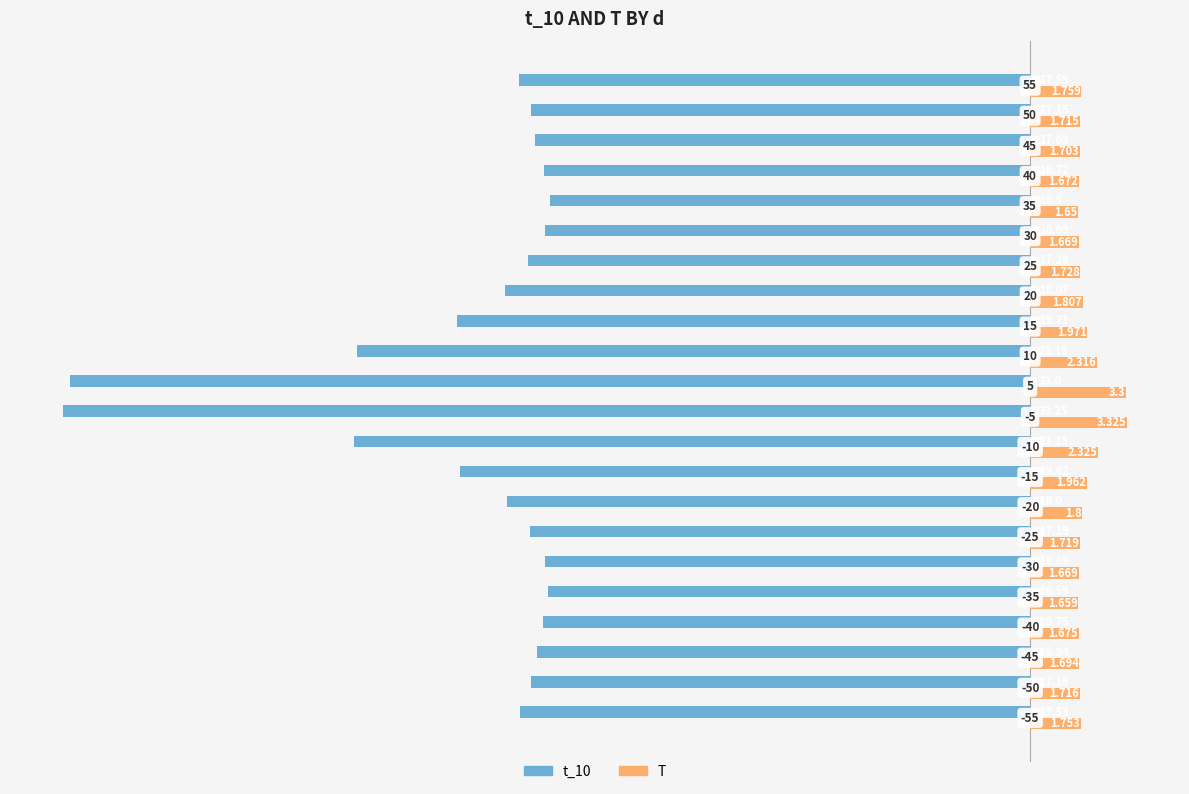

Reading left to right, list all the values displayed in this chart.

t_10: -17.5	-17.2	-16.9	-16.8	-16.6	-16.7	-17.2	-18.0	-19.6	-23.2	-33.2	-33.0	-23.2	-19.7	-18.1	-17.3	-16.7	-16.5	-16.7	-17.0	-17.1	-17.6
T: 1.8	1.7	1.7	1.7	1.7	1.7	1.7	1.8	2.0	2.3	3.3	3.3	2.3	2.0	1.8	1.7	1.7	1.6	1.7	1.7	1.7	1.8